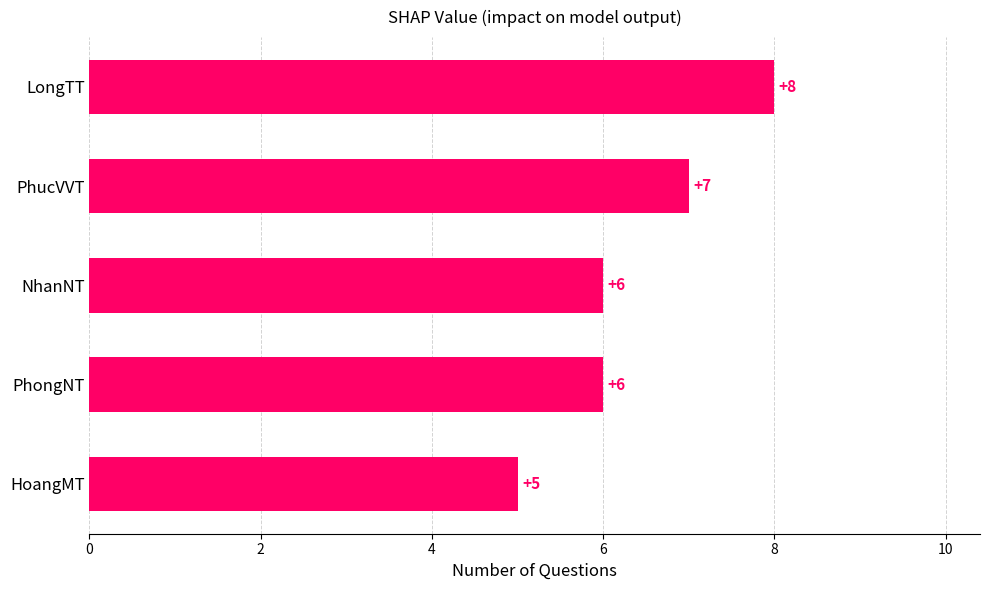

What is the difference between the second highest and minimum values?

2